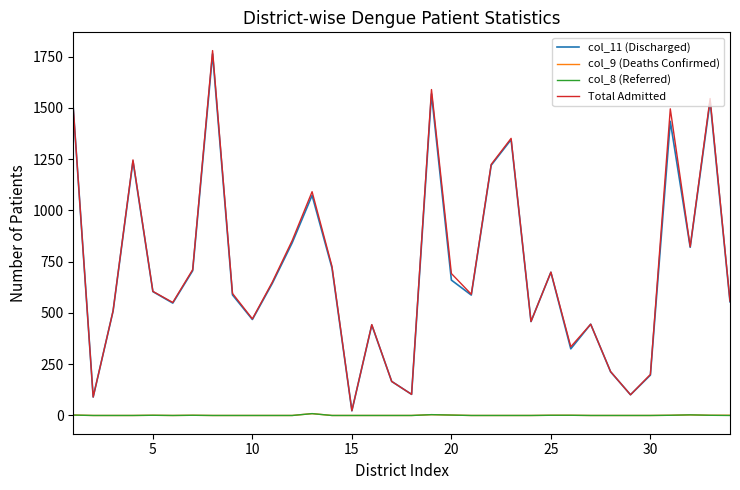

Which series has the widest spread of values?

Total Admitted